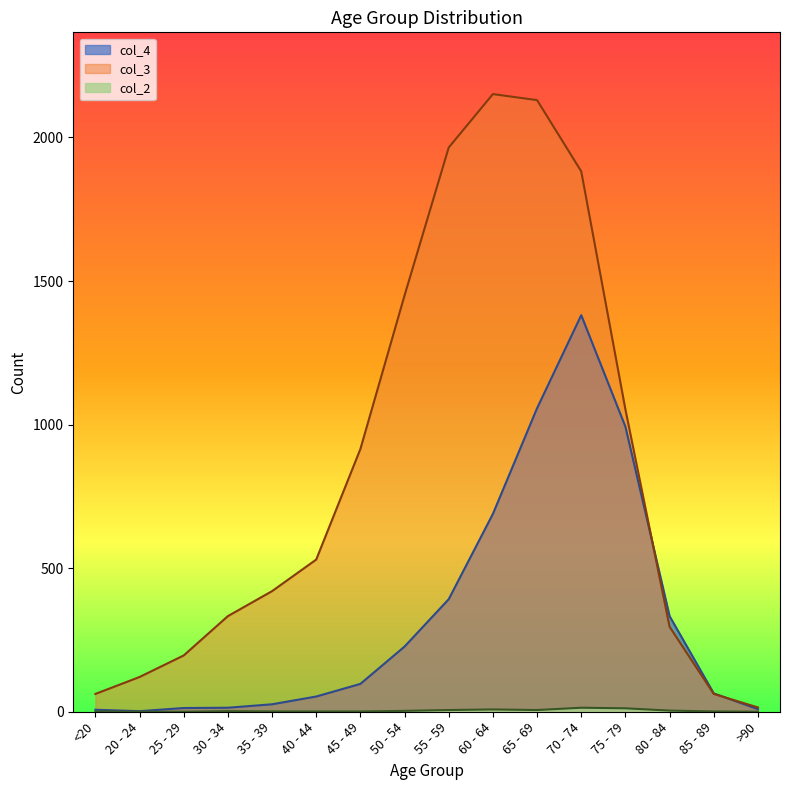

Does the chart have visible grid lines?

No